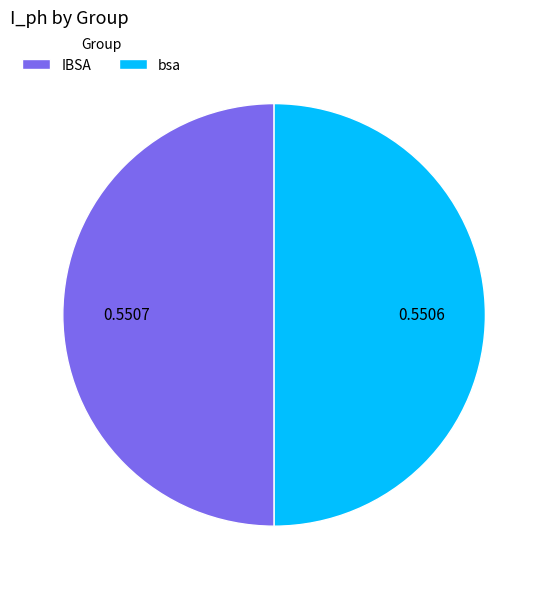

Do bsa and IBSA together represent more than half of the pie?

Yes